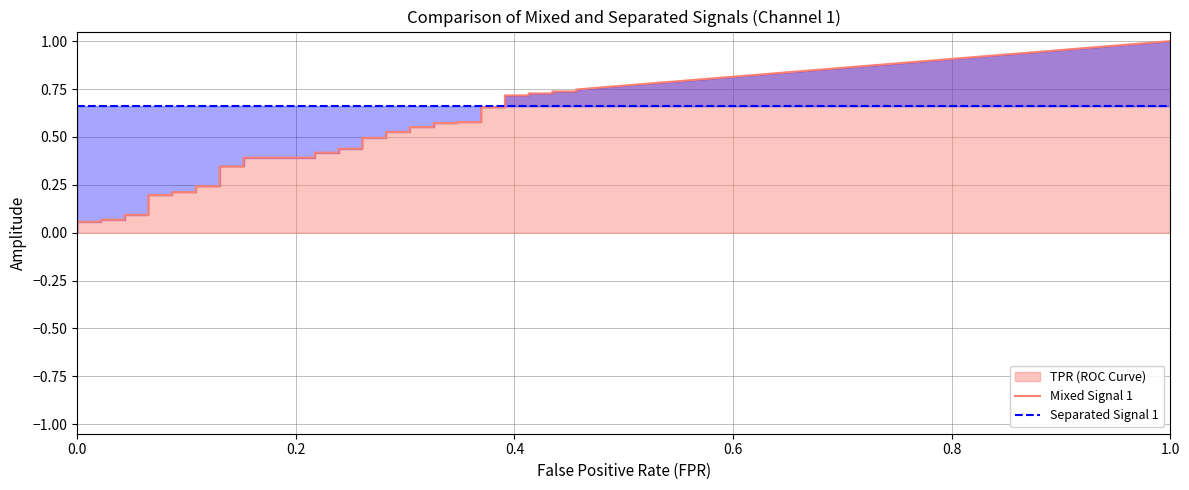

Between 20 and 13, which is larger?

20